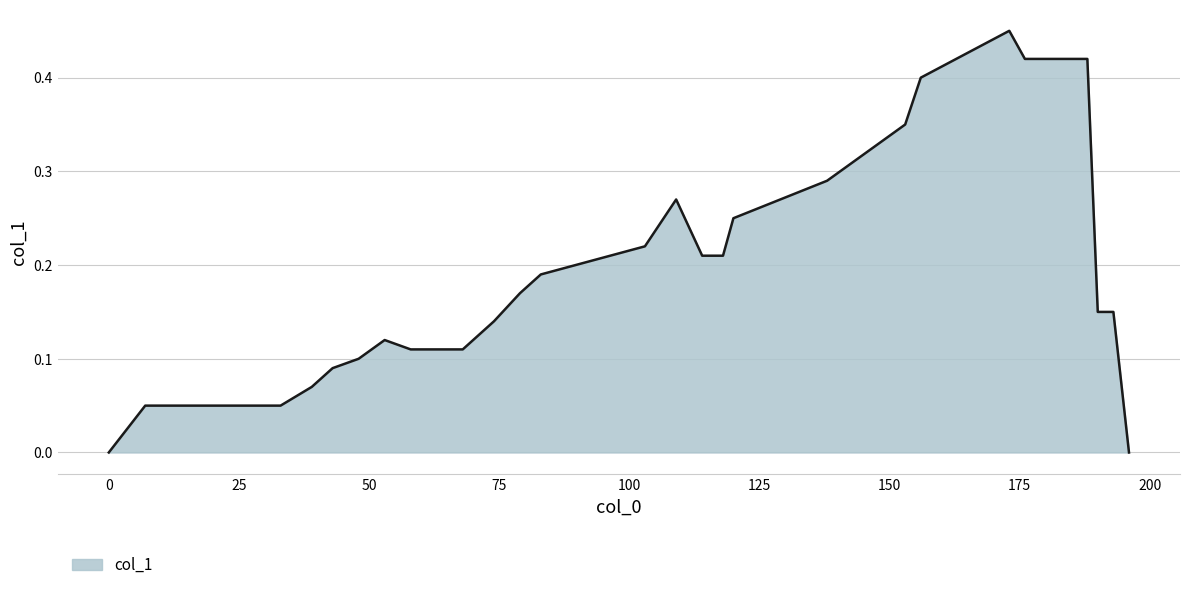

Does the chart have visible grid lines?

Yes